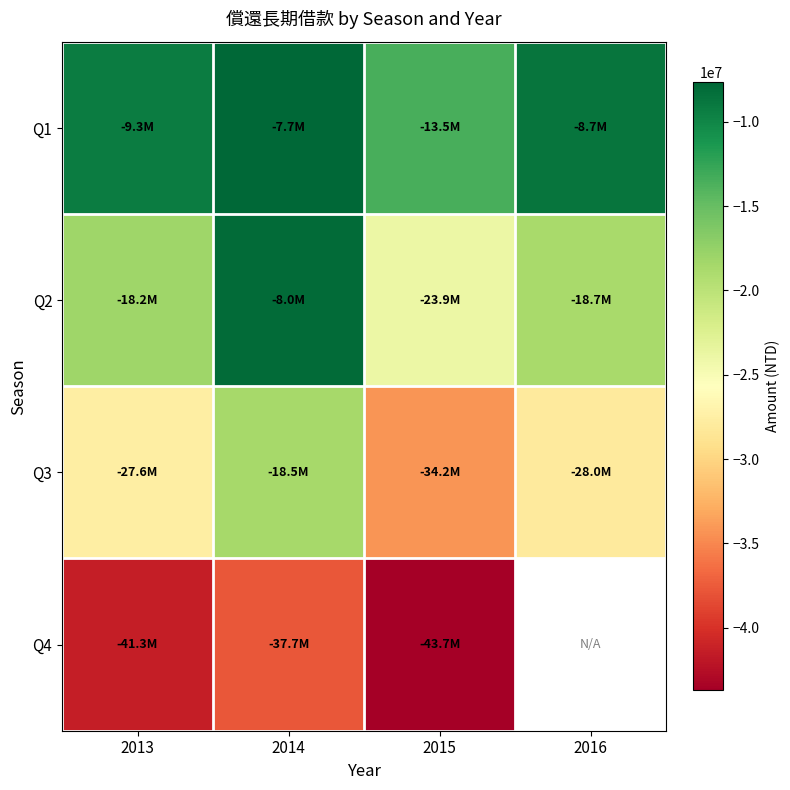

What is the approximate value of Q2 at 2015?

-23922579.0